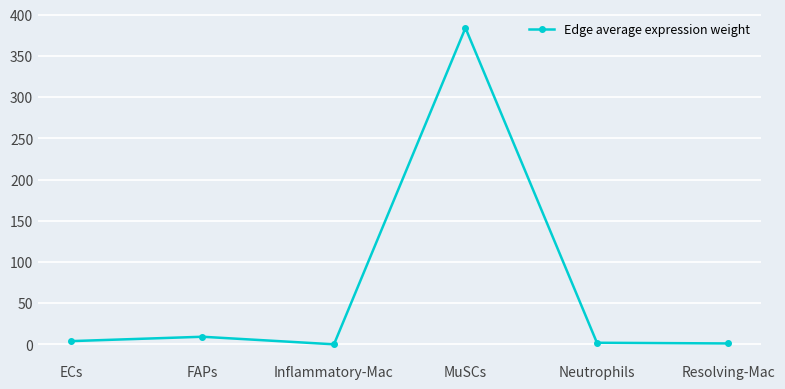

What is the difference between the values at ECs and MuSCs?

380.2